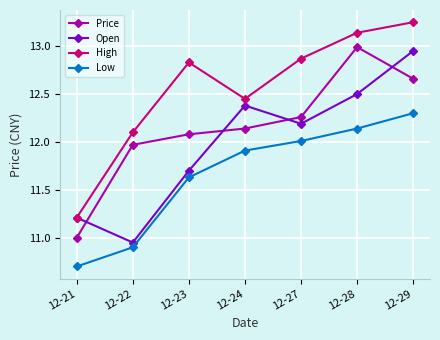

Which label corresponds to the largest value in the chart?

12-29